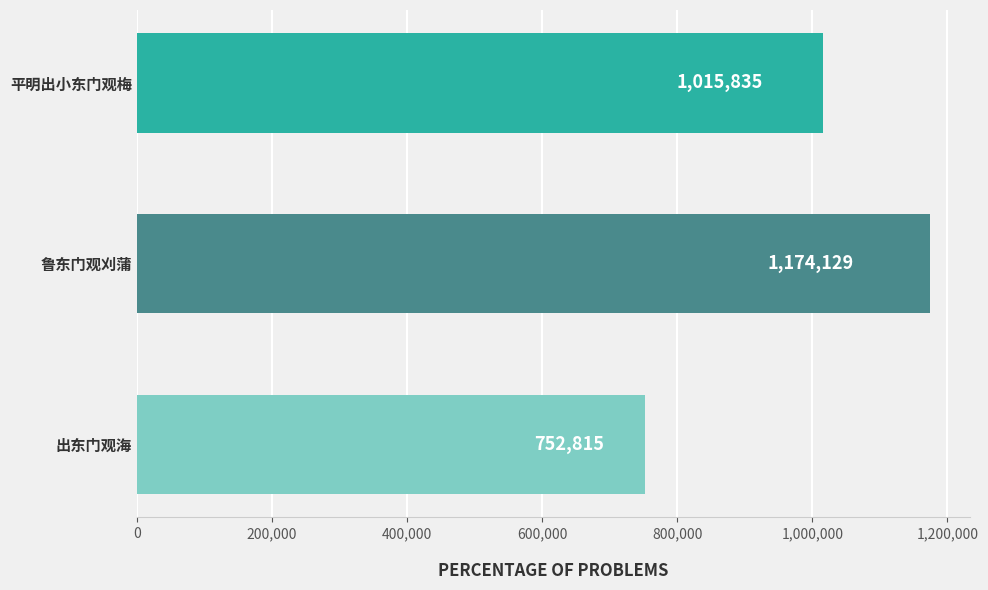

Which category has the highest value across all series?

鲁东门观刈蒲